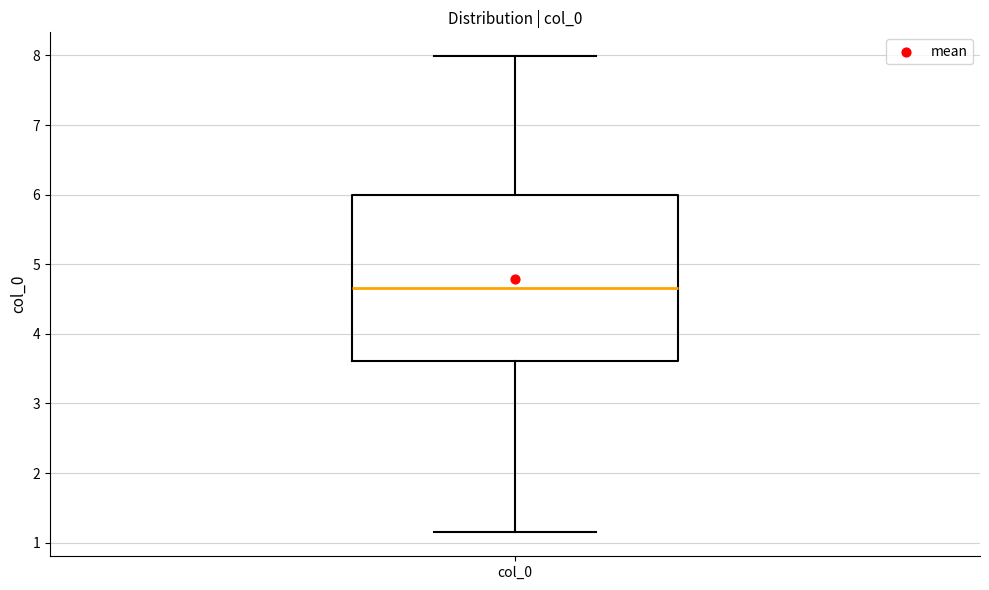

Where is the upper edge of the box for col_0 on the y-axis? The values are not printed on the chart, so give them approximately, as read against the axis.

6.0